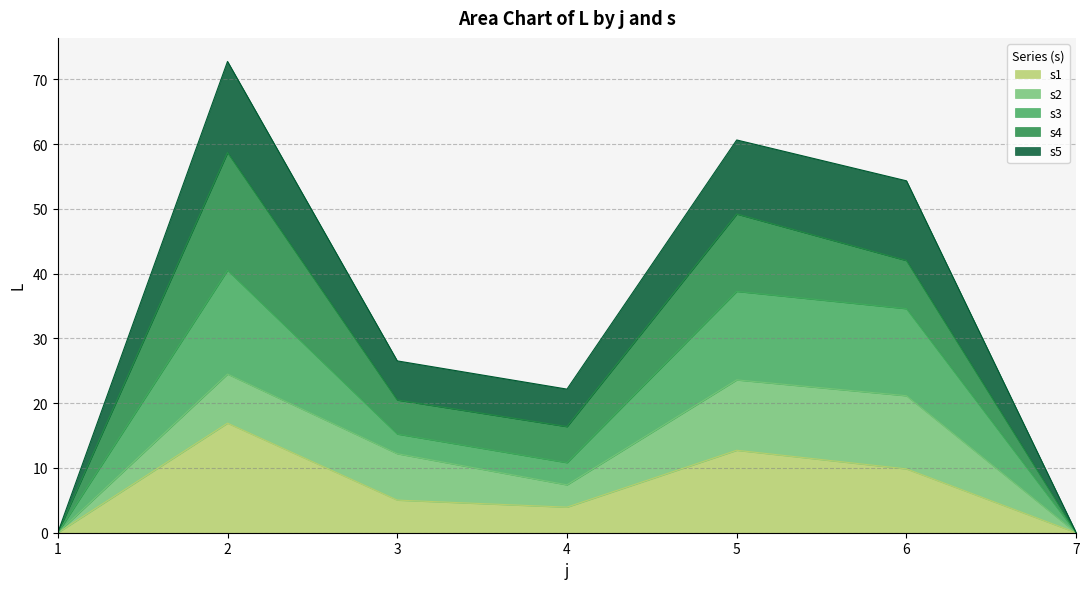

How many data points does each series have?

7